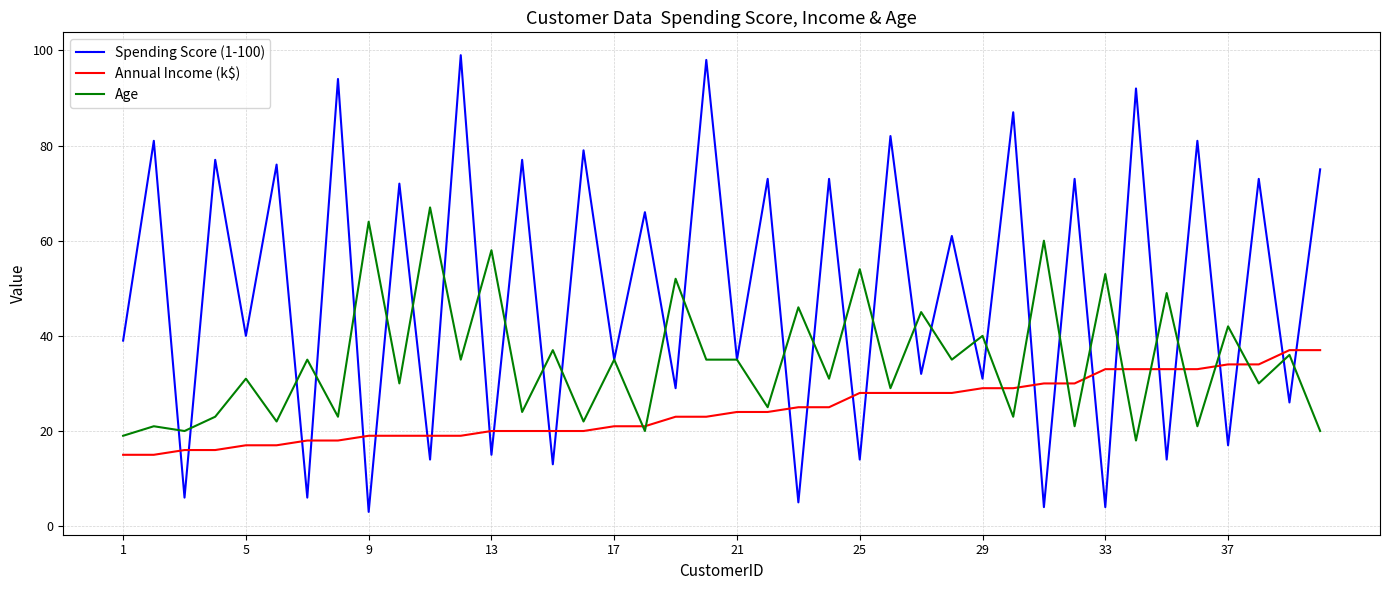

Rank the series by their maximum value, from lowest to highest.

Annual Income (k$), Age, Spending Score (1-100)